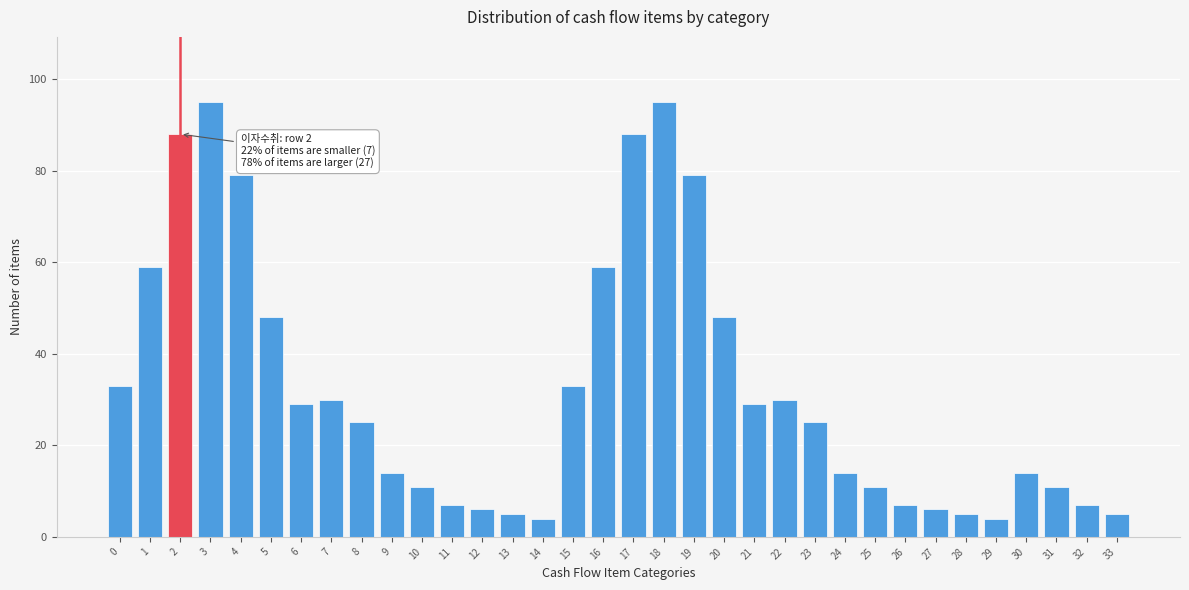

What is the sum of all values?

1103